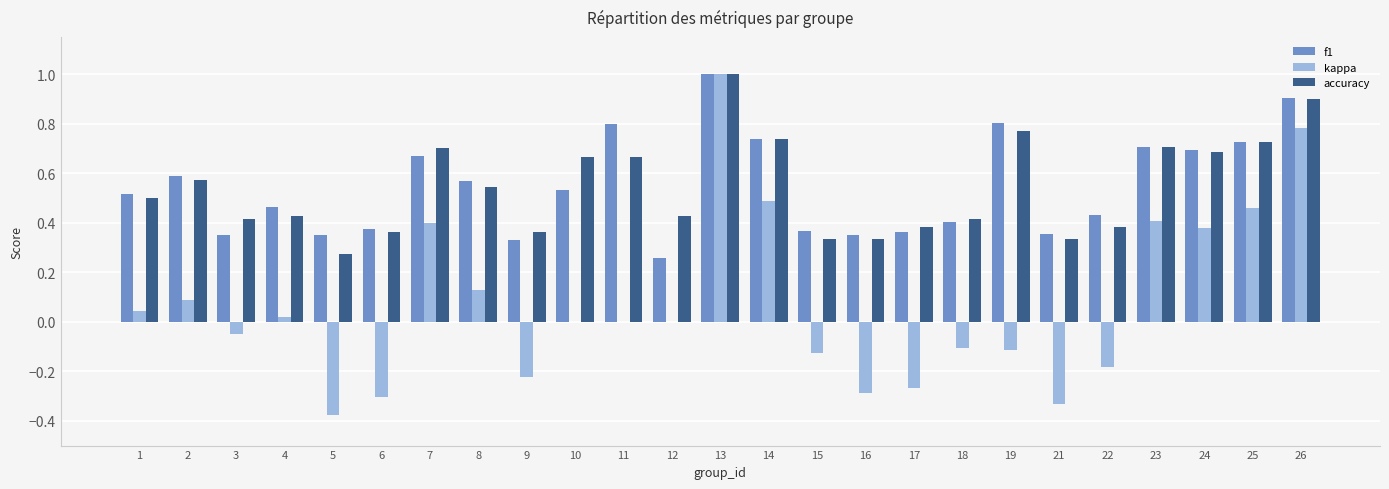

How many groups of bars are there?

25